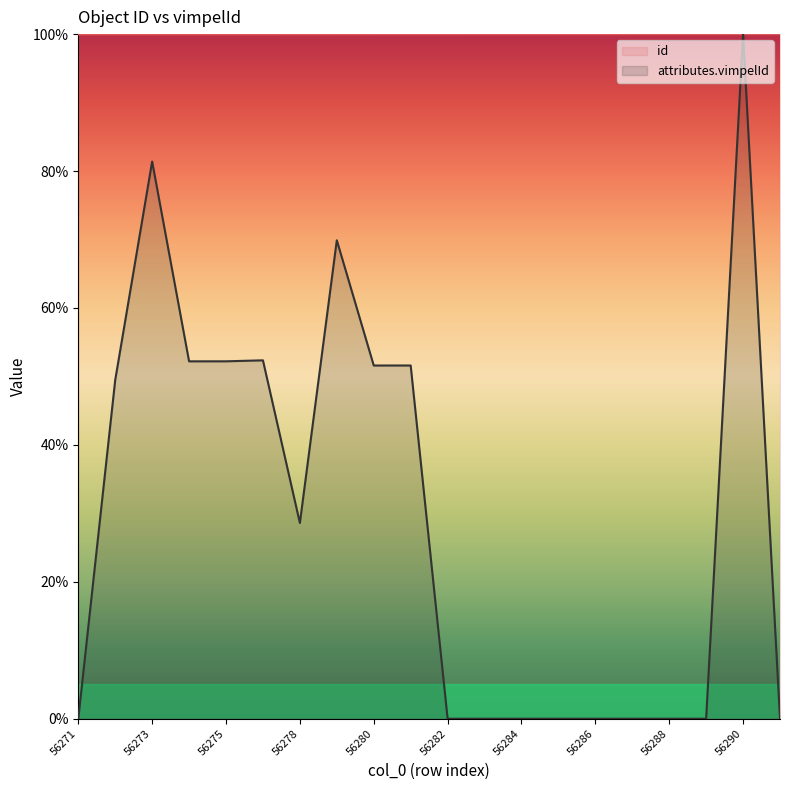

Which series has the widest spread of values?

attributes.vimpelId